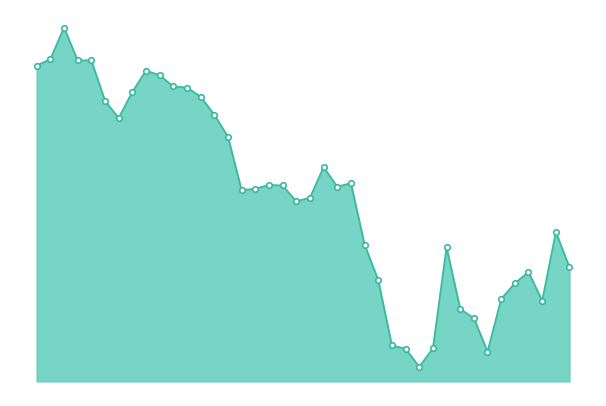

Does the chart have visible grid lines?

No